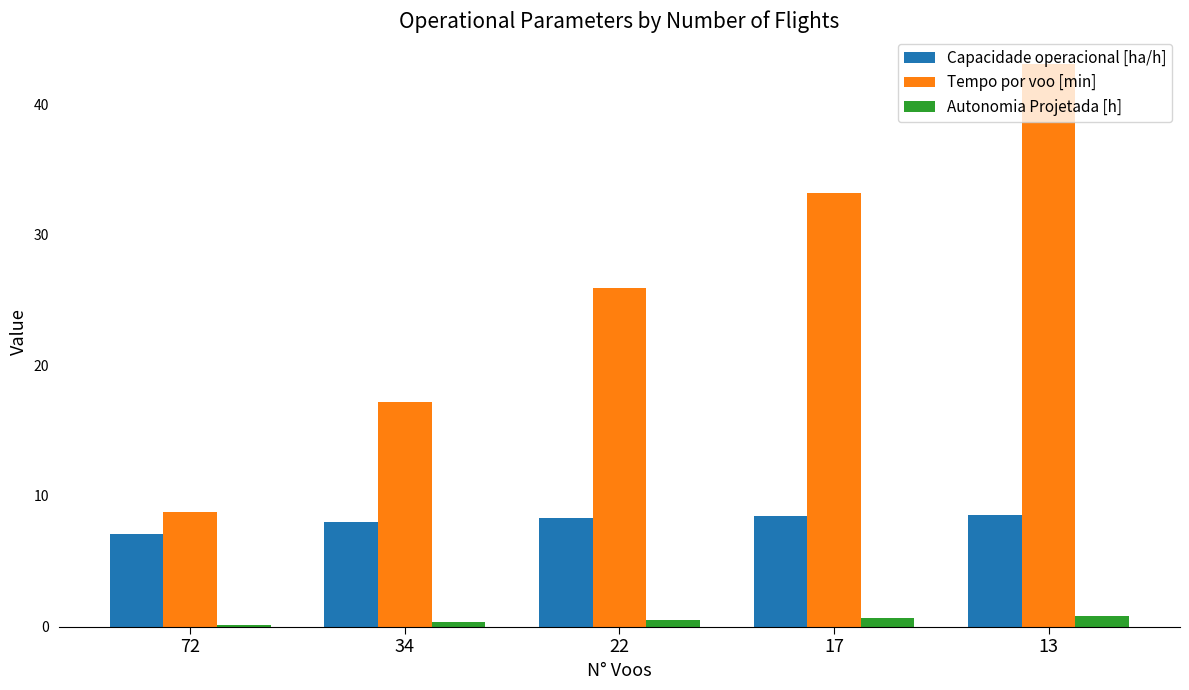

Is the value of Capacidade operacional [ha/h] at 22 greater than the value of Tempo por voo [min] at 22?

No